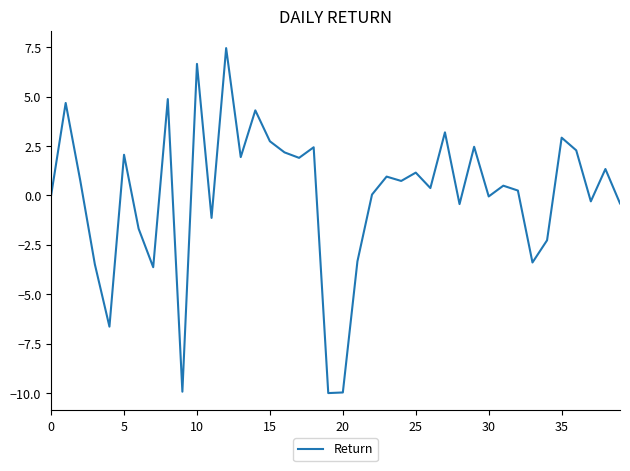

What is the maximum value shown in the chart?

7.5